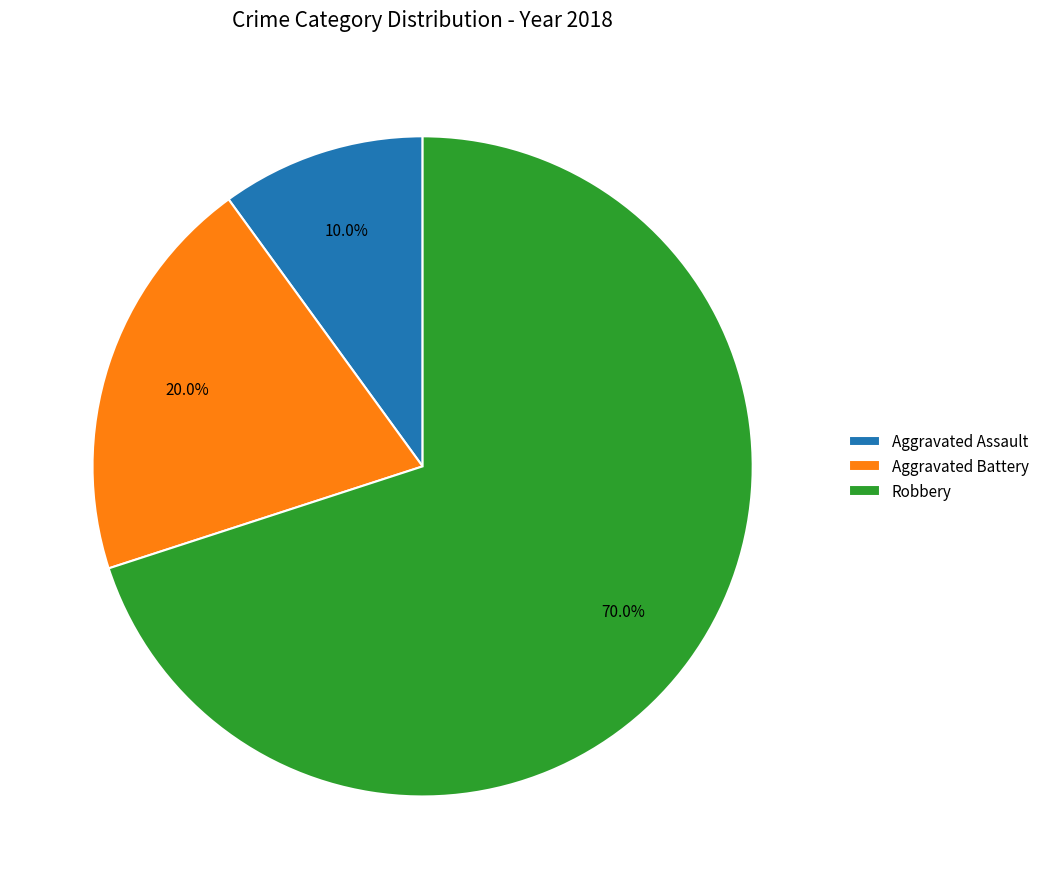

What percentage is the Robbery slice, to the nearest percent?

70%